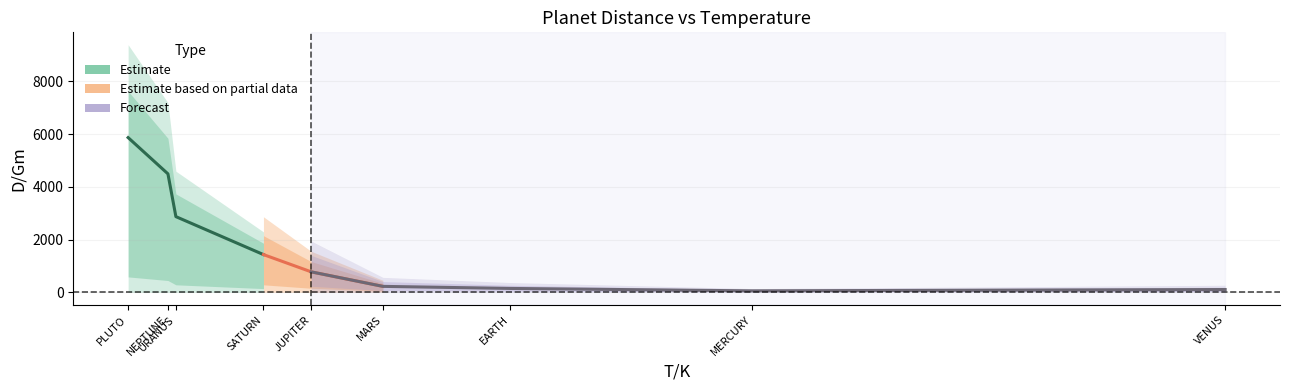

Is it true that the value at SATURN is 2383.3?

False